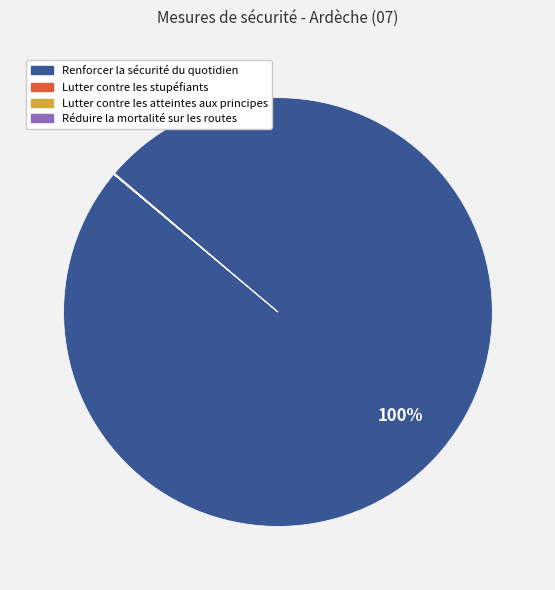

Is there any slice that represents more than half of the pie?

Yes